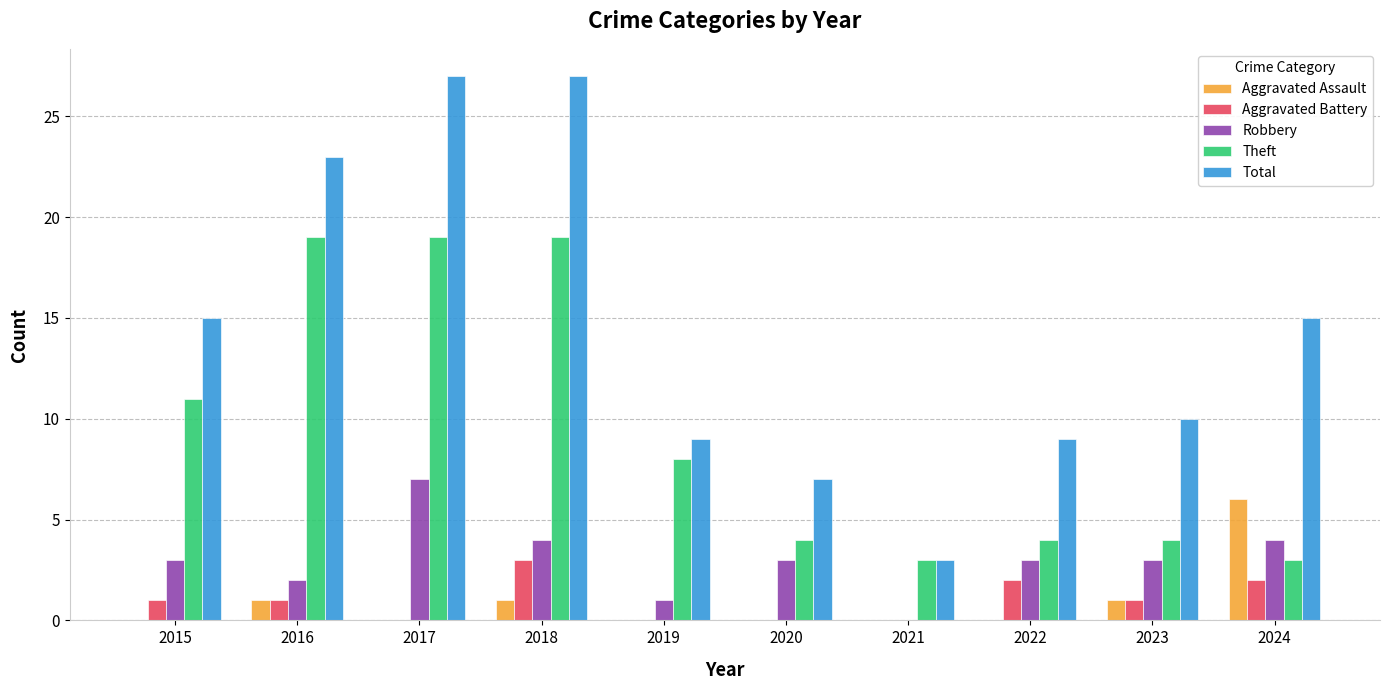

Is it true that Aggravated Assault equals 1 at 2023?

True